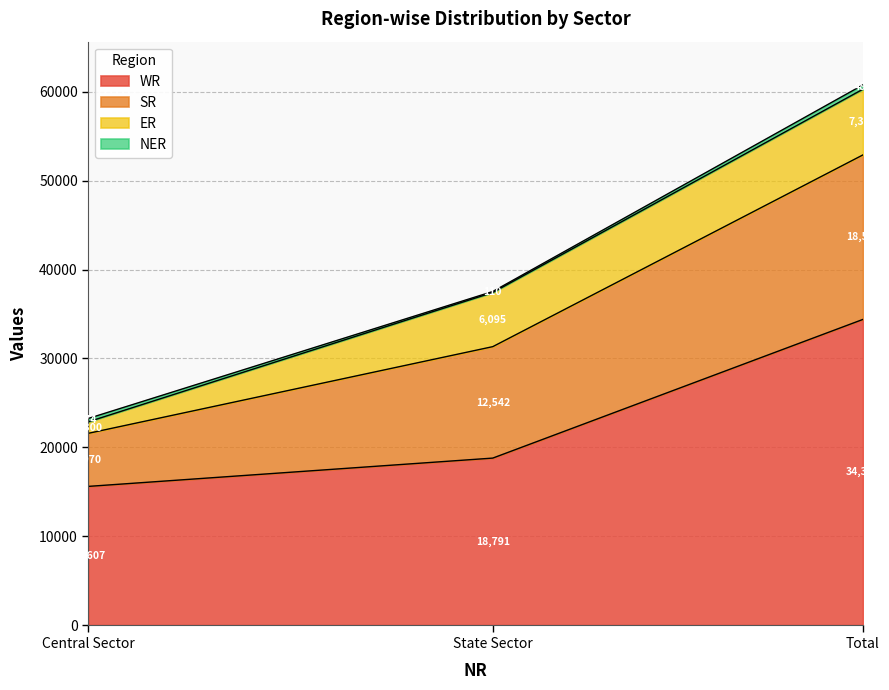

What position from the left is Total?

3